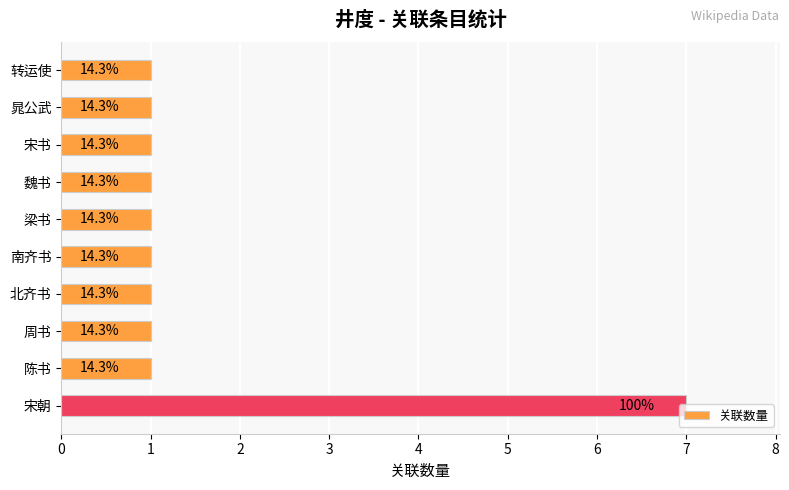

Count the values in the range 1 to 2.

9